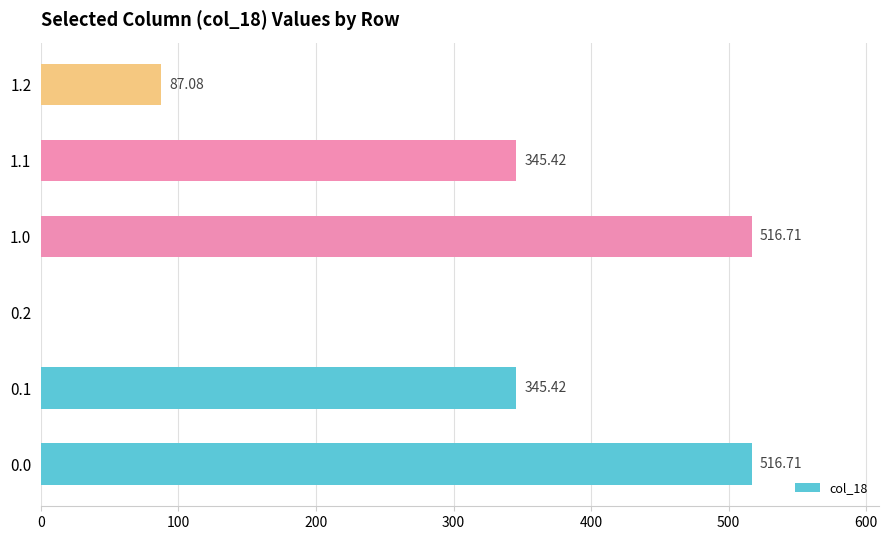

What is the ratio of the value at 0.1 to the value at 1.2?

4.0